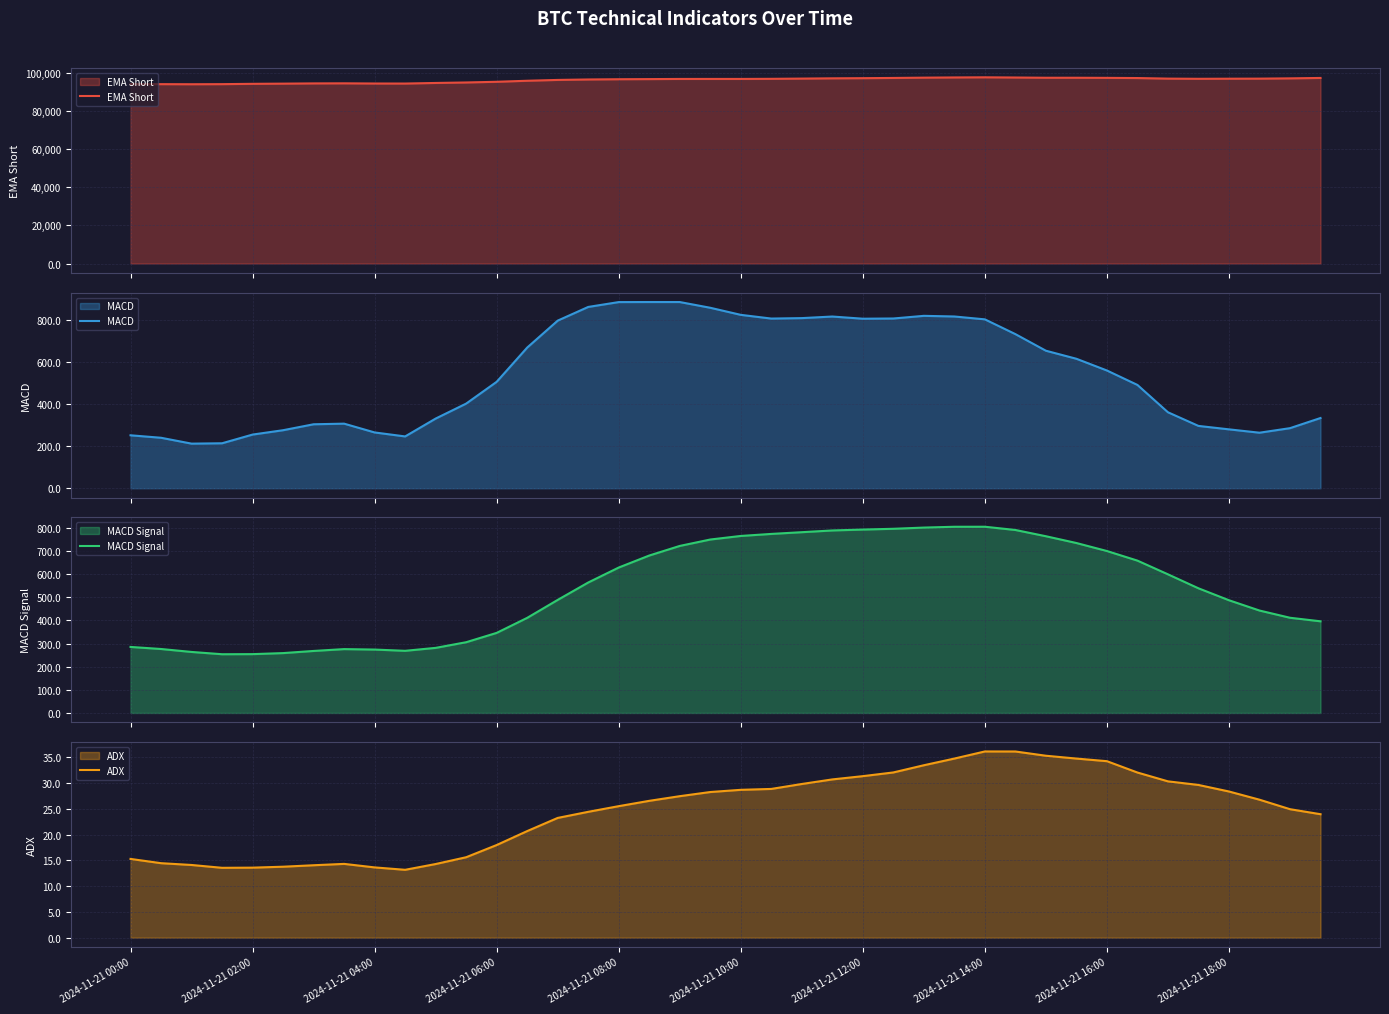

What is the highest value of the EMA Short series?

97732.4